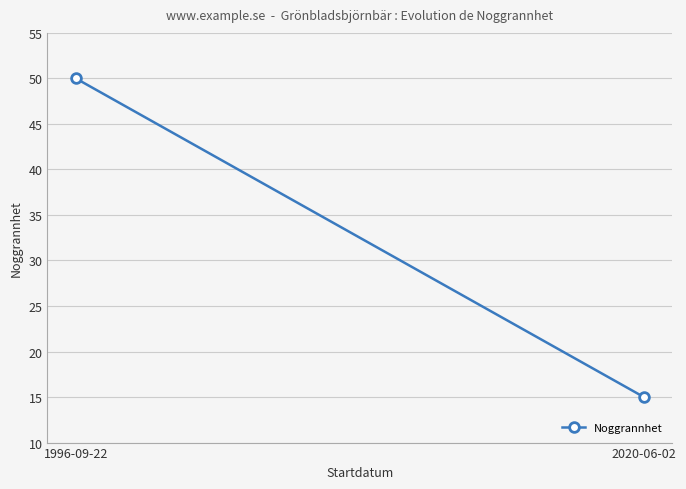

The chart shows a value of 33 at 1996-09-22. True or false?

False